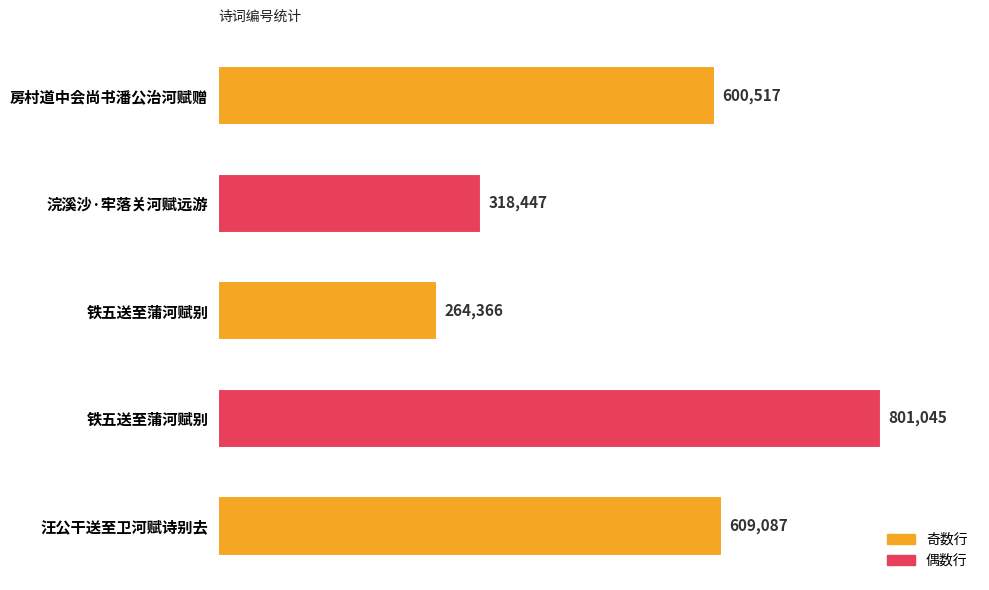

List the labels in order of value, largest first.

铁五送至蒲河赋别, 汪公干送至卫河赋诗别去, 房村道中会尚书潘公治河赋赠, 浣溪沙·牢落关河赋远游, 铁五送至蒲河赋别